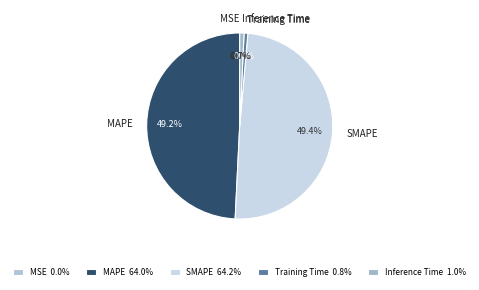

Is there any slice that represents more than half of the pie?

No